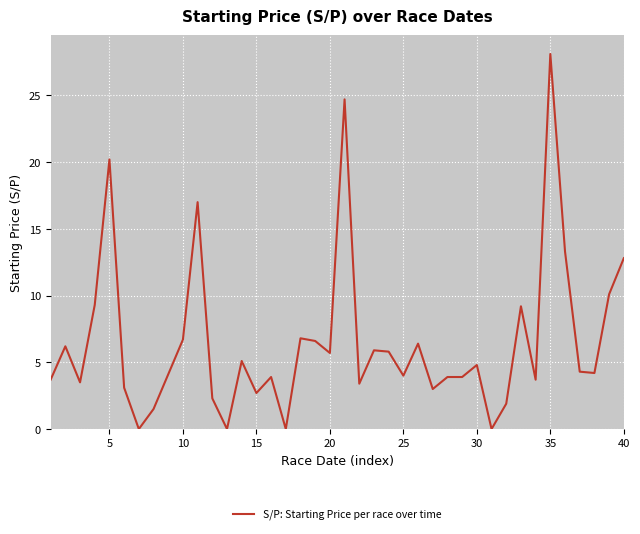

What is the difference between the maximum and minimum values?

28.1